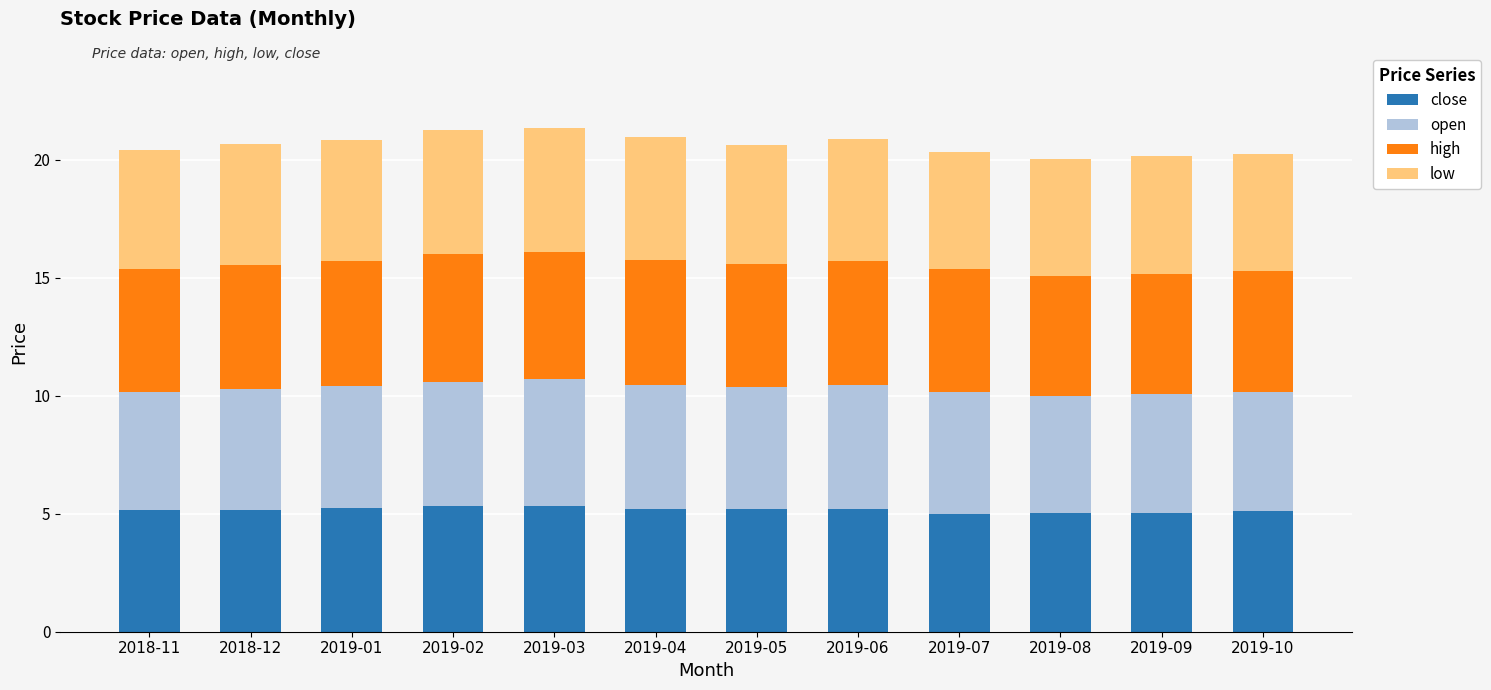

What is the sum of all close values?

61.9